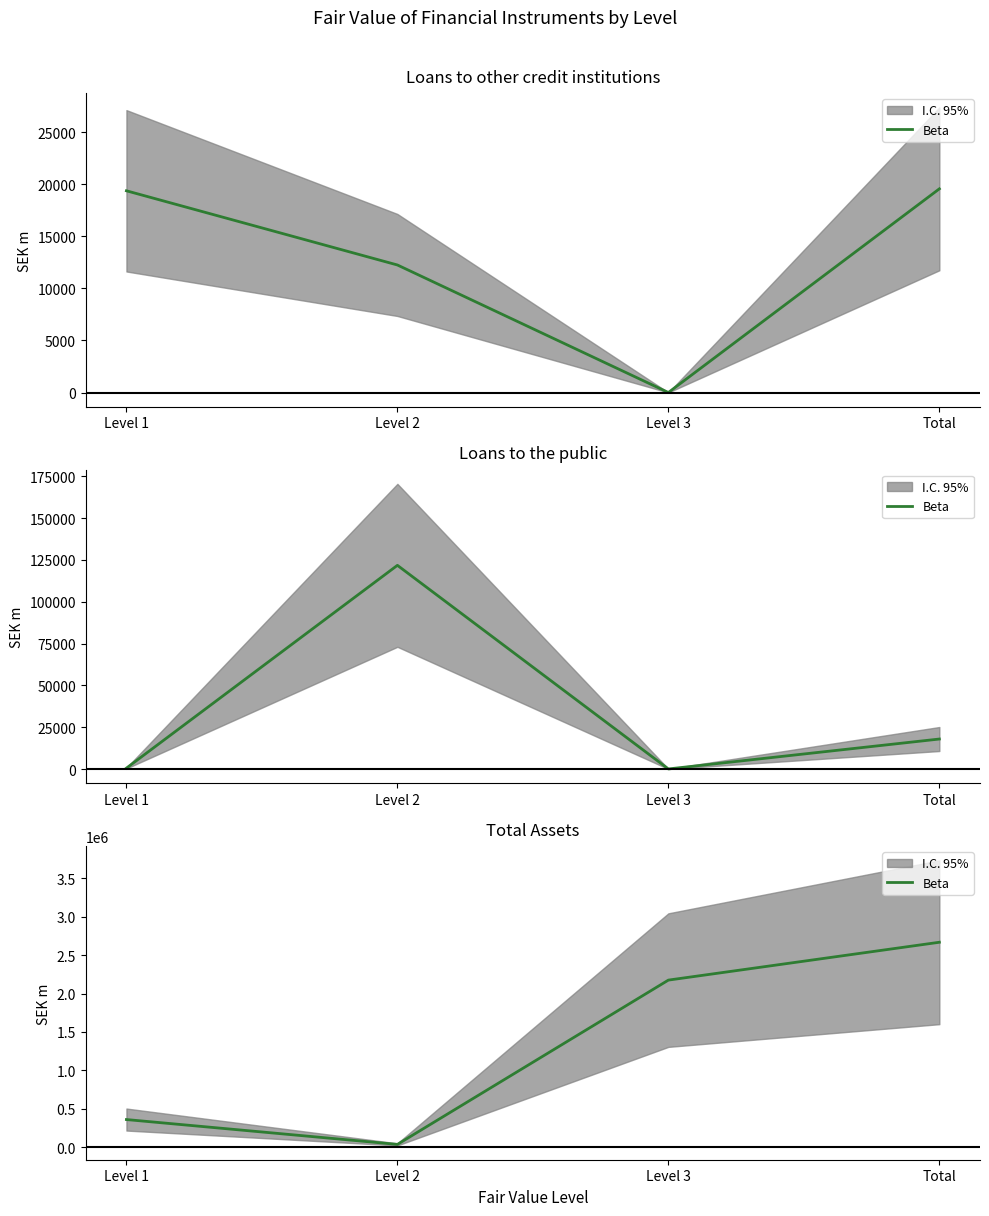

At which category does the chart reach its peak across all series?

Total